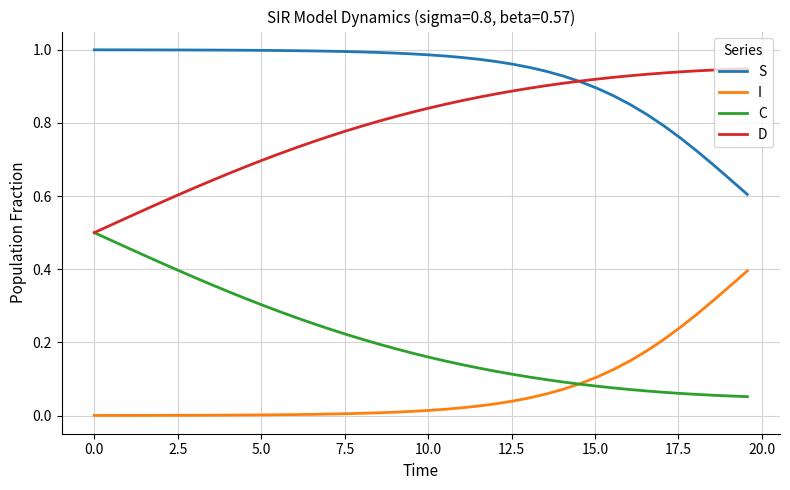

Rank the series by their maximum value, from lowest to highest.

I, C, D, S